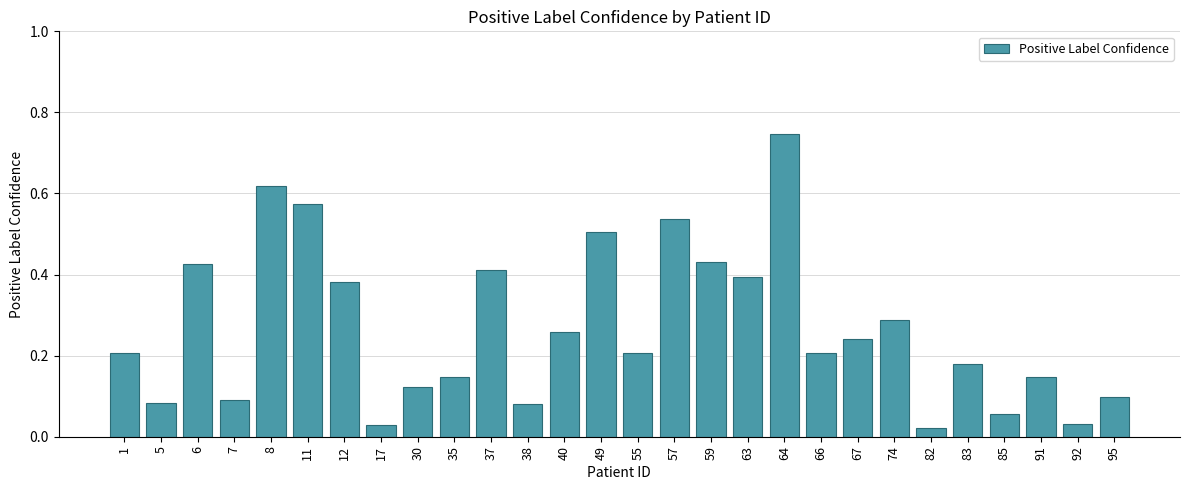

Which label corresponds to the largest value in the chart?

64